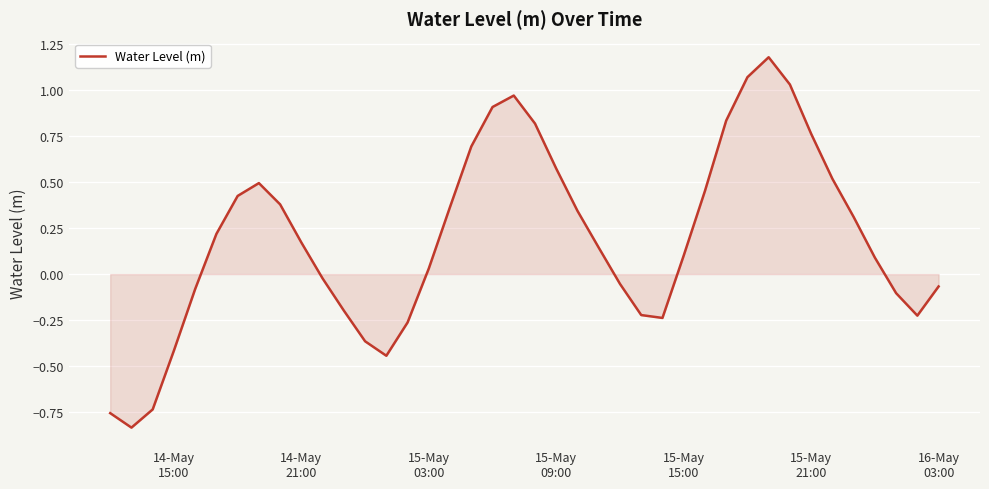

What is the difference between the maximum and minimum values?

2.0